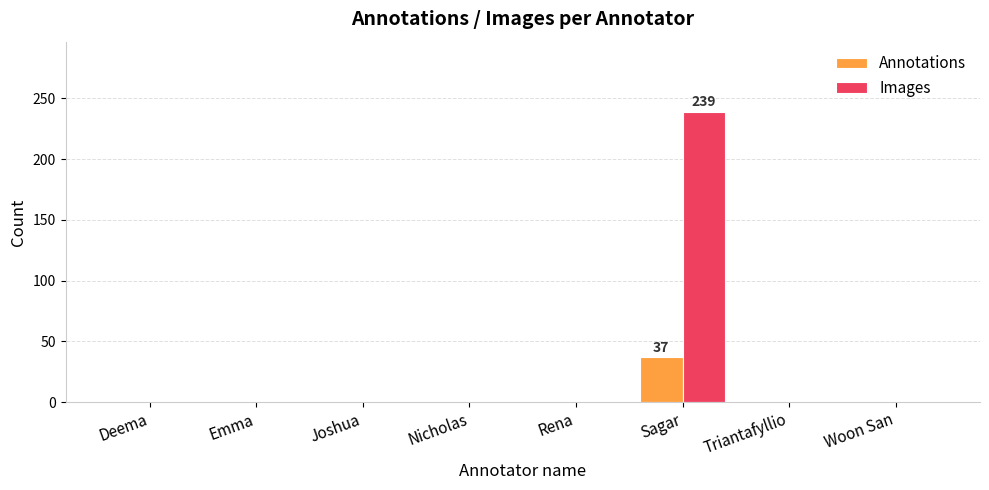

Between Sagar and Triantafyllio, which series saw the biggest shift?

Images